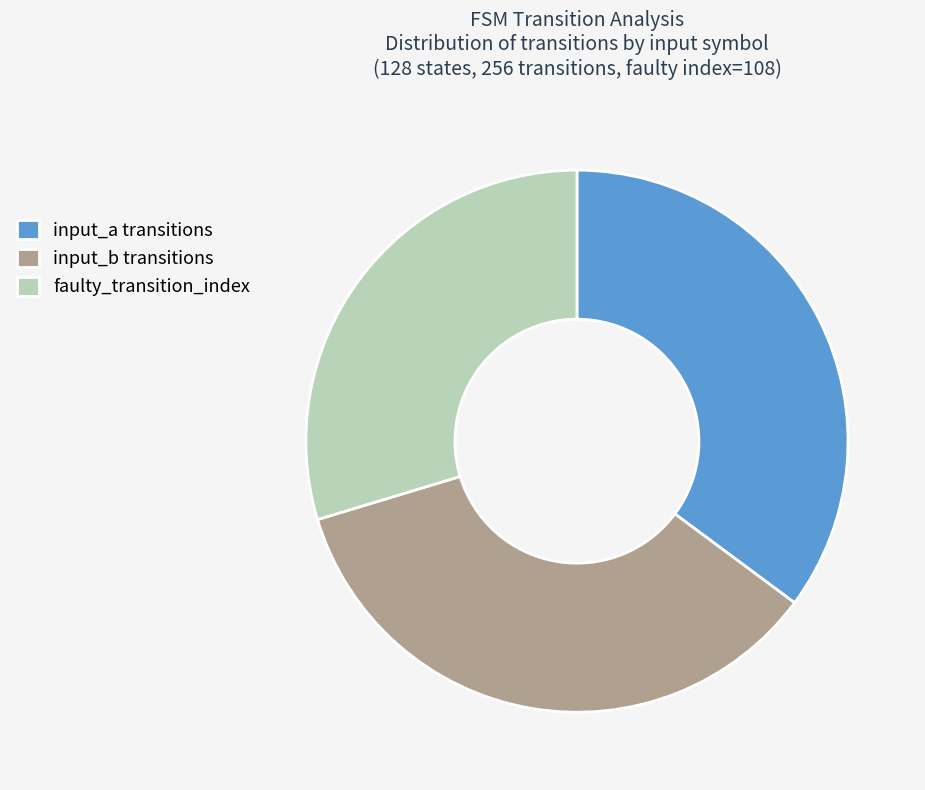

True or false: input_b transitions accounts for 46% of the total.

False